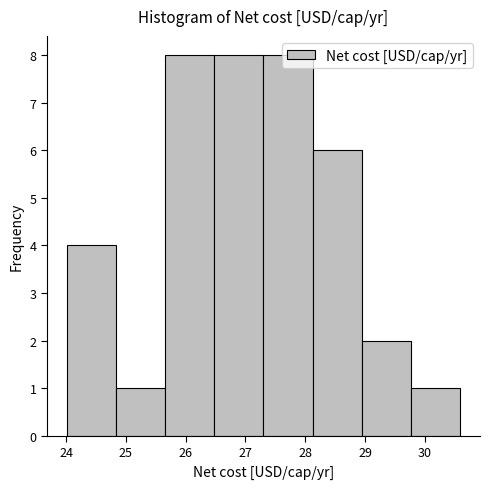

Reading left to right, list every bar in this chart as the range it spans on the x-axis followed by its height. Neither the bar edges nor the heights are printed on the chart, so give them approximately, as read against the axes.

24.0 to 24.8: 4
24.8 to 25.7: 1
25.7 to 26.5: 8
26.5 to 27.3: 8
27.3 to 28.1: 8
28.1 to 28.9: 6
28.9 to 29.8: 2
29.8 to 30.6: 1